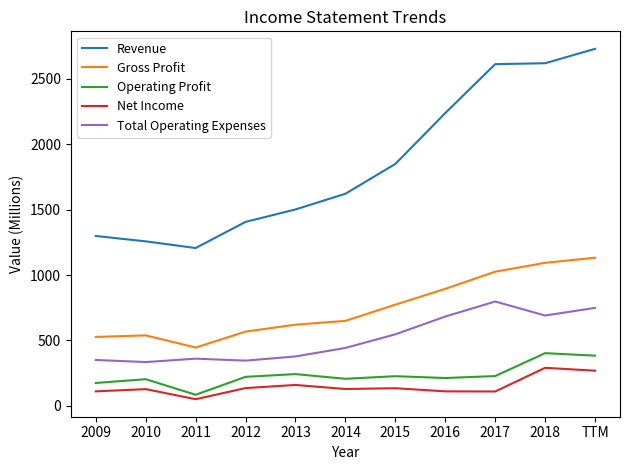

Is the value of Total Operating Expenses at 2016 greater than the value of Revenue at TTM?

No